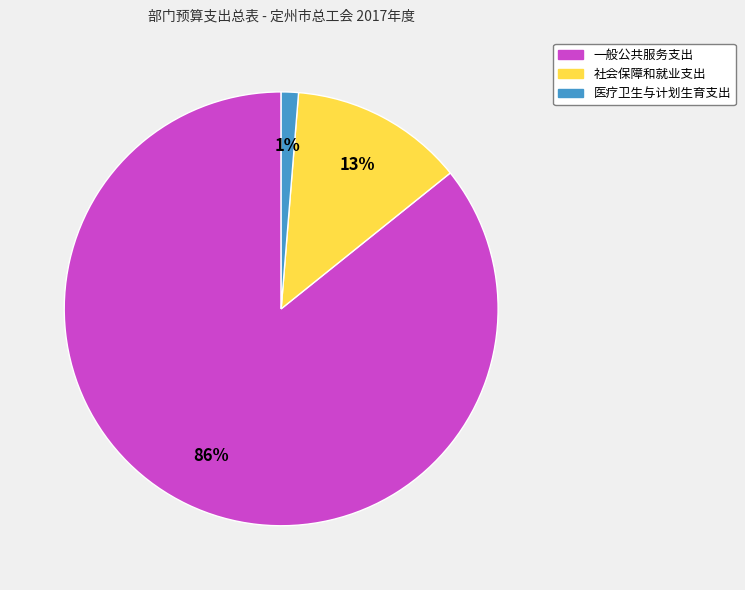

To the nearest percent, what portion does 一般公共服务支出 represent?

86%